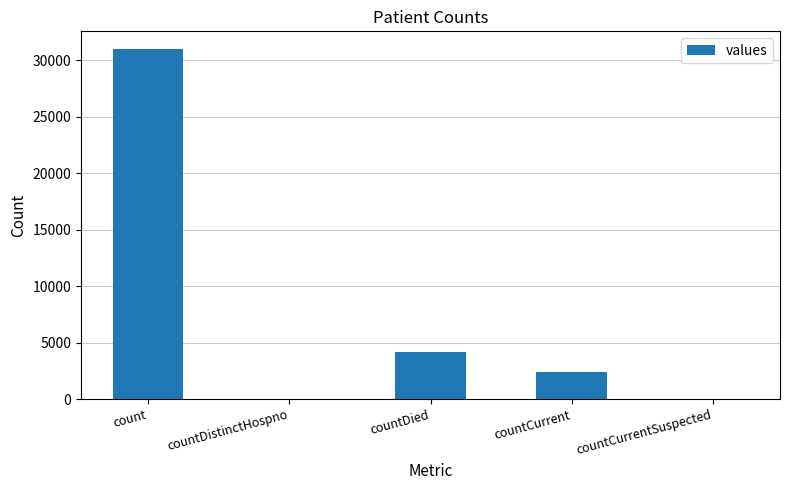

Which has a higher value, countCurrentSuspected or count?

count